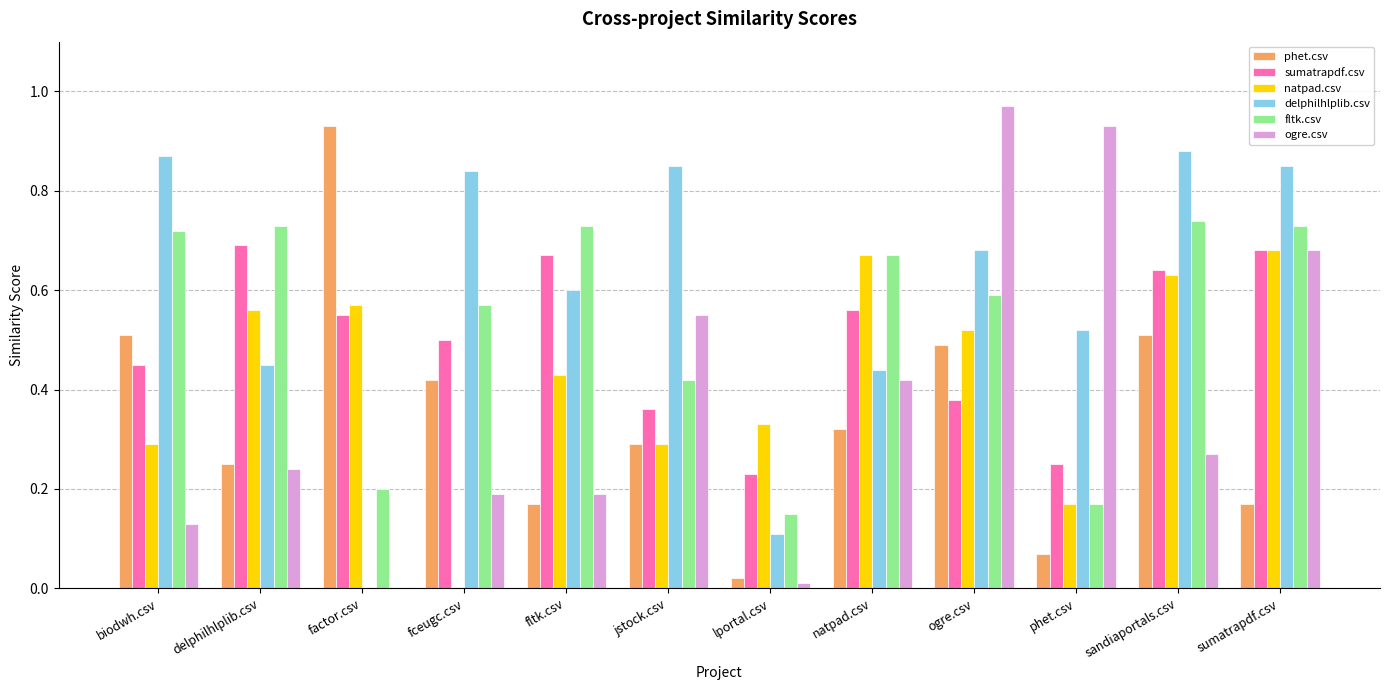

Are the bars horizontal?

No